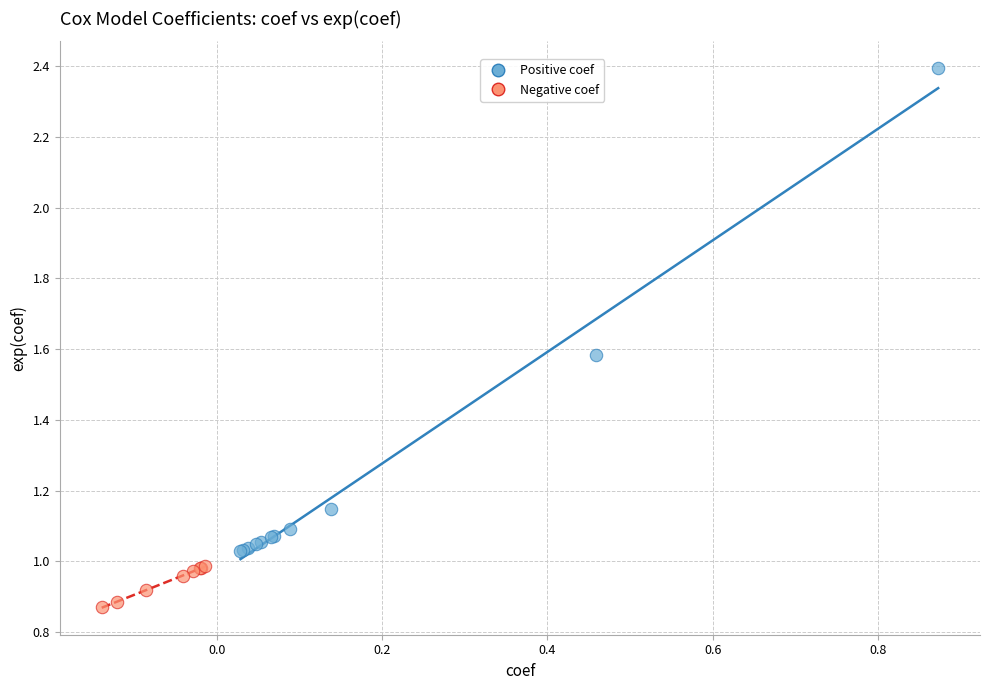

Which series has the largest Y range (max minus min)?

Positive coef